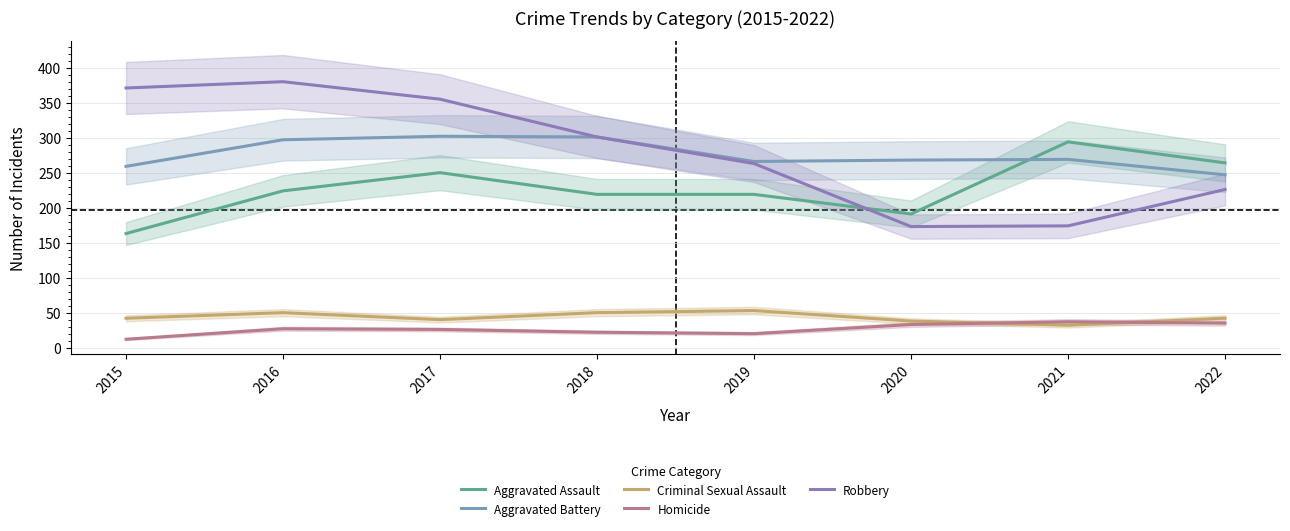

The Homicide series shows 36 at 2022. True or false?

True